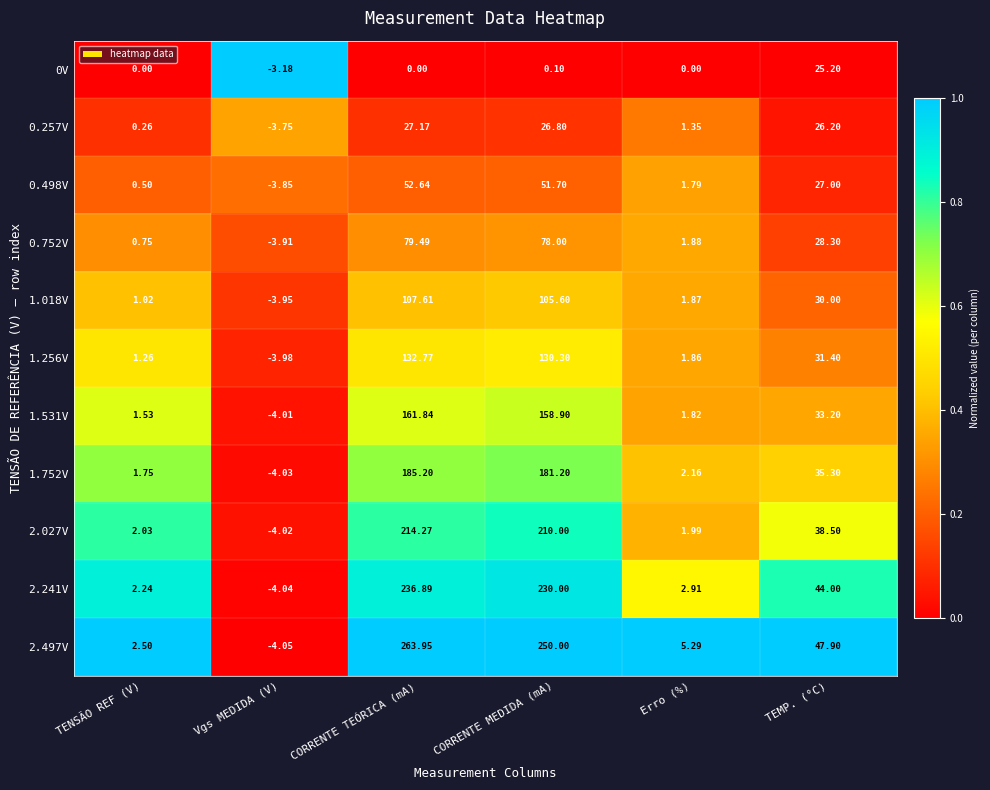

Where is 2.027V nearest to the value 105?

TEMP. (°C)